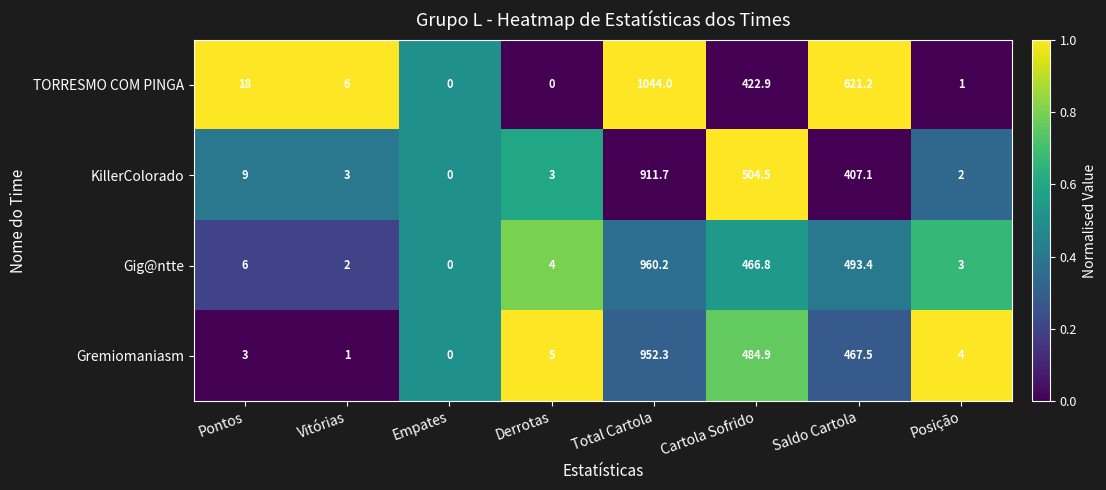

Which category has the highest value across all series?

Total Cartola